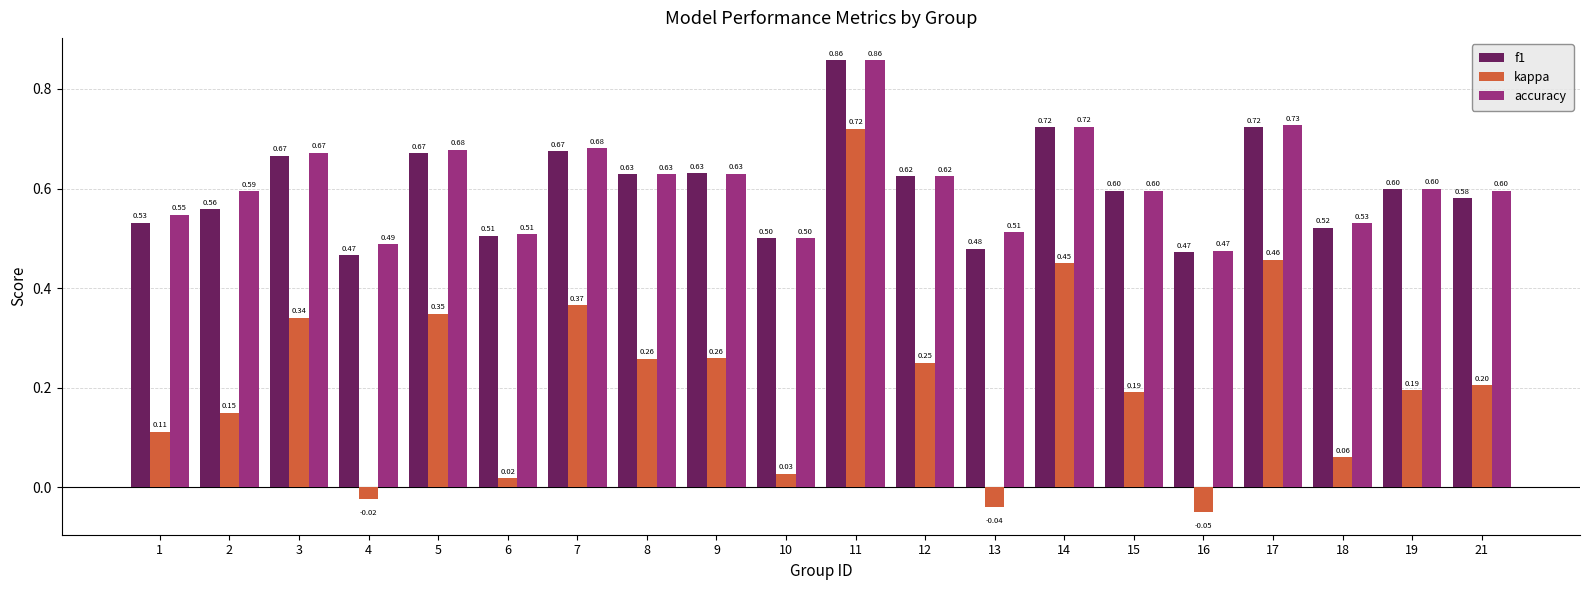

Which series has the largest total across all categories?

accuracy